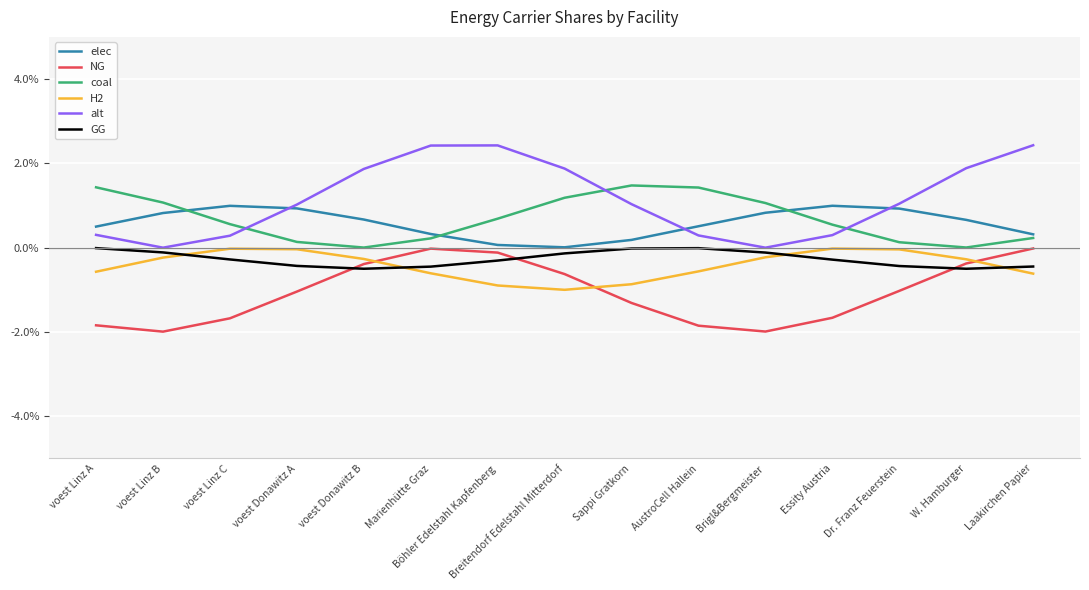

True or false: H2 has more than 0 interior local peaks.

True